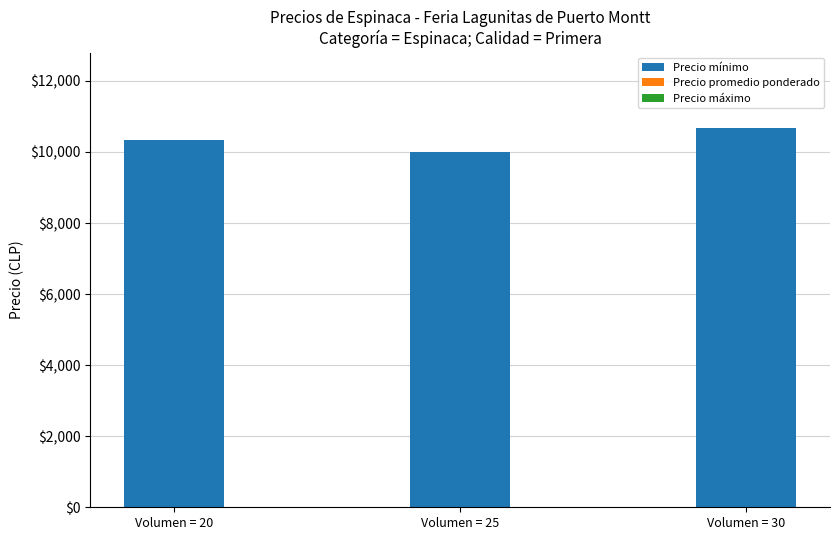

The value at Volumen = 30 is 16693. True or false?

False